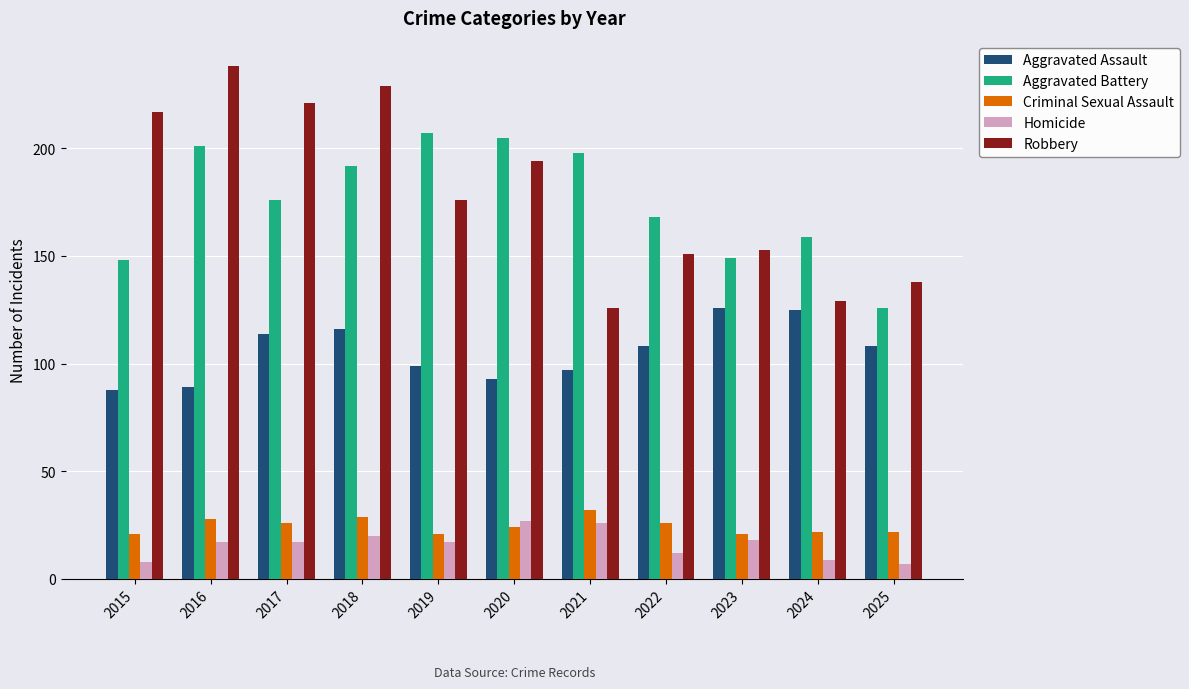

What is the difference between the highest and lowest values at 2018?

209